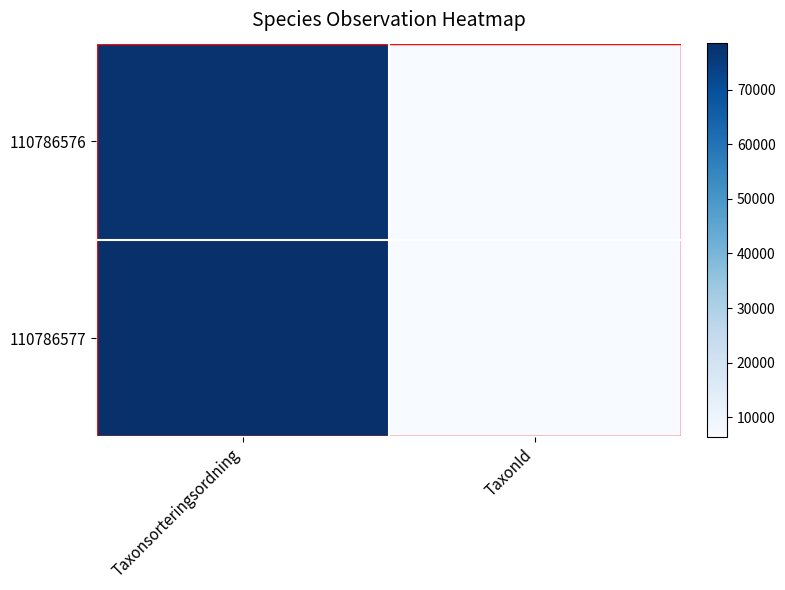

Which series changed the most between Taxonsorteringsordning and TaxonId?

110786577